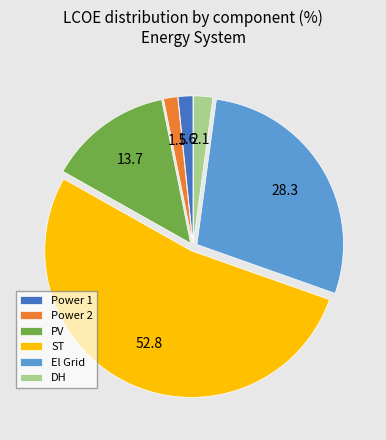

What is the majority slice?

ST